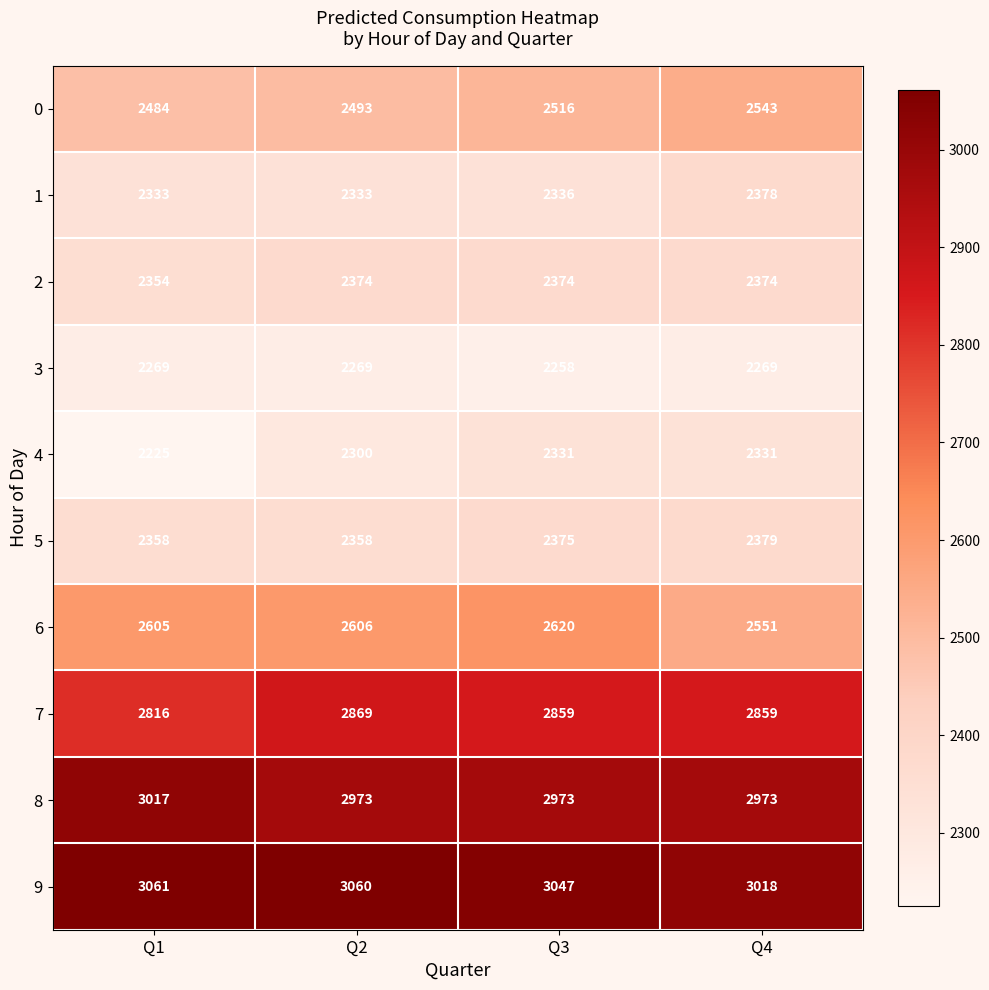

The value of 6 at Q2 is 2606. True or false?

True